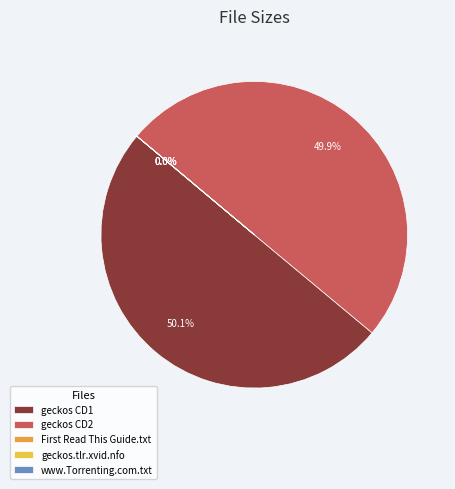

Between geckos.tlr.xvid.nfo and CD1/geckos.tlr.xvid.cda.avi, which is larger?

CD1/geckos.tlr.xvid.cda.avi